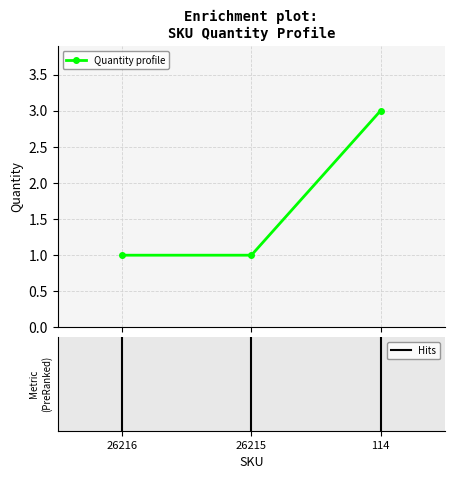

What is the value of the 2nd point from the left?

1